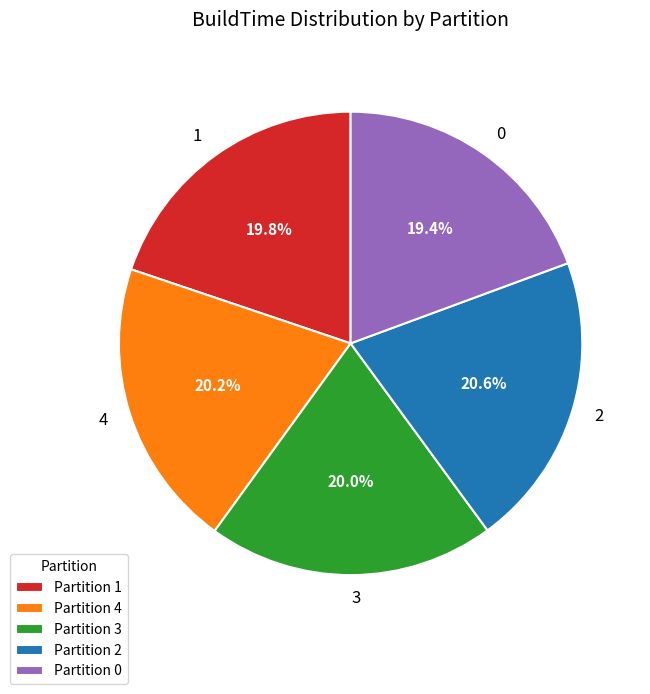

What is the ratio of the value at 2 to the value at 1?

1.0